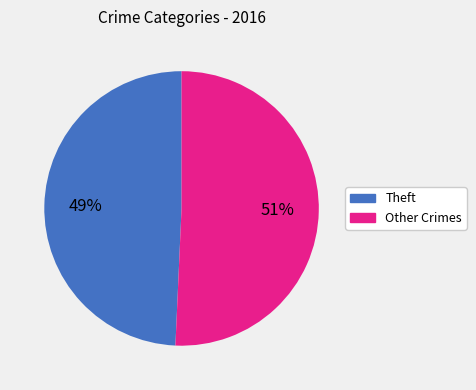

Is there any slice that represents more than half of the pie?

Yes